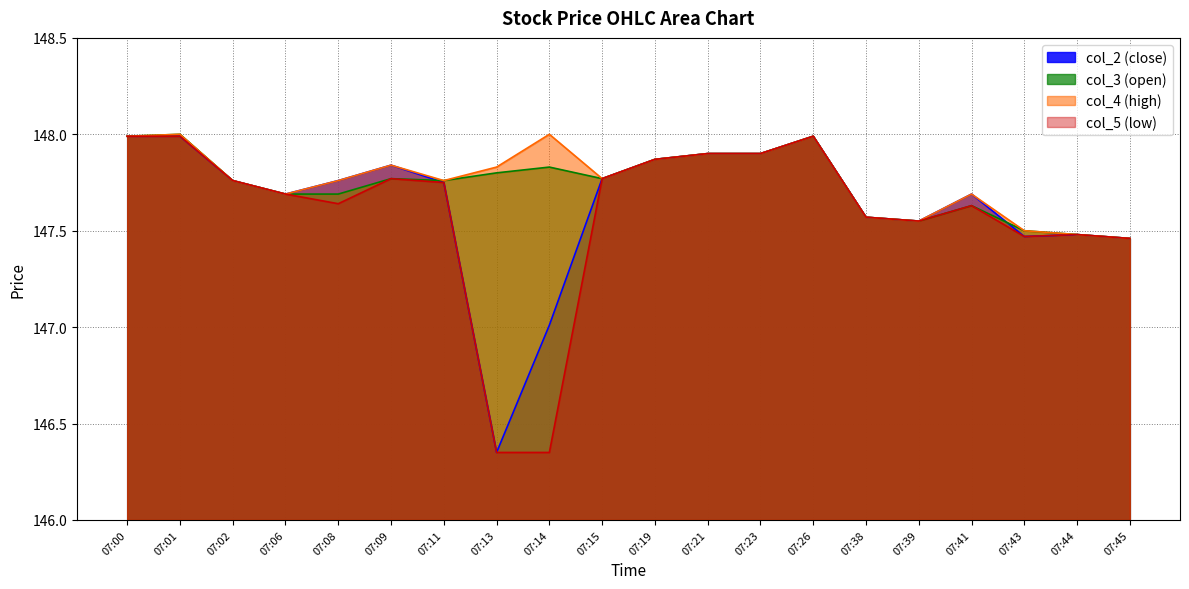

Reading left to right, list all the values displayed in this chart.

col_2 (close): 07:00=148.0	07:01=148.0	07:02=147.8	07:06=147.7	07:08=147.8	07:09=147.8	07:11=147.8	07:13=146.3	07:14=147.0	07:15=147.8	07:19=147.9	07:21=147.9	07:23=147.9	07:26=148.0	07:38=147.6	07:39=147.6	07:41=147.7	07:43=147.5	07:44=147.5	07:45=147.5
col_3 (open): 07:00=148.0	07:01=148.0	07:02=147.8	07:06=147.7	07:08=147.7	07:09=147.8	07:11=147.8	07:13=147.8	07:14=147.8	07:15=147.8	07:19=147.9	07:21=147.9	07:23=147.9	07:26=148.0	07:38=147.6	07:39=147.6	07:41=147.6	07:43=147.5	07:44=147.5	07:45=147.5
col_4 (high): 07:00=148.0	07:01=148.0	07:02=147.8	07:06=147.7	07:08=147.8	07:09=147.8	07:11=147.8	07:13=147.8	07:14=148.0	07:15=147.8	07:19=147.9	07:21=147.9	07:23=147.9	07:26=148.0	07:38=147.6	07:39=147.6	07:41=147.7	07:43=147.5	07:44=147.5	07:45=147.5
col_5 (low): 07:00=148.0	07:01=148.0	07:02=147.8	07:06=147.7	07:08=147.6	07:09=147.8	07:11=147.8	07:13=146.3	07:14=146.3	07:15=147.8	07:19=147.9	07:21=147.9	07:23=147.9	07:26=148.0	07:38=147.6	07:39=147.6	07:41=147.6	07:43=147.5	07:44=147.5	07:45=147.5